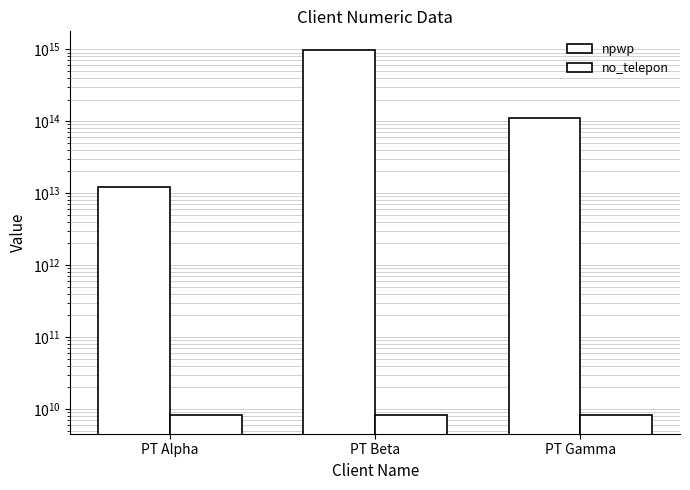

What is the total value across all series at PT Alpha?

12353802358023